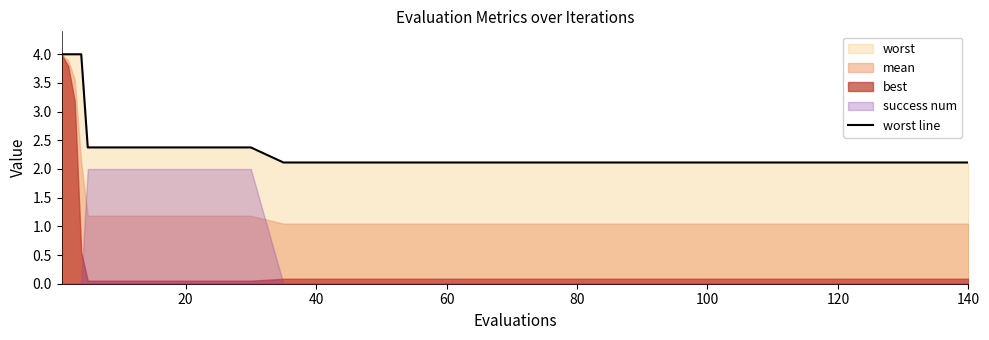

Is it true that worst line equals 2.1 at 100?

True